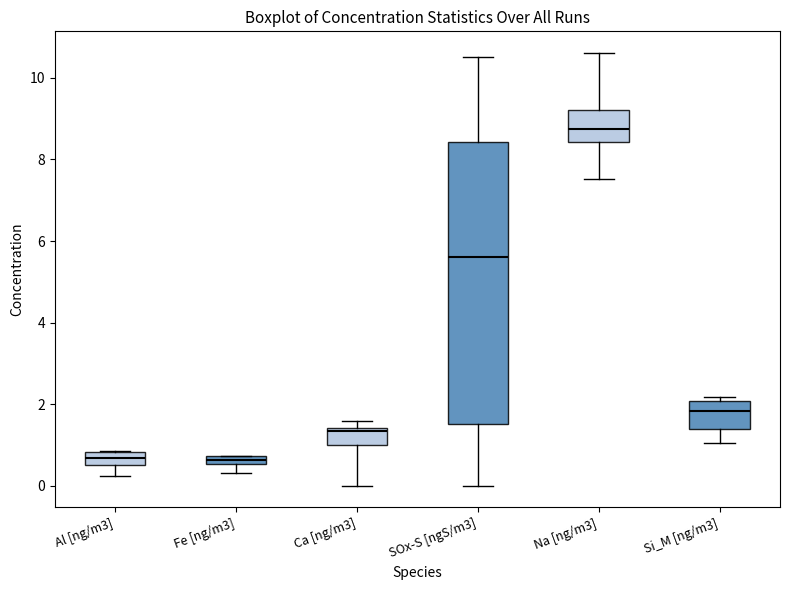

Where is the upper edge of the box for Ca [ng/m3] on the y-axis? The values are not printed on the chart, so give them approximately, as read against the axis.

1.4